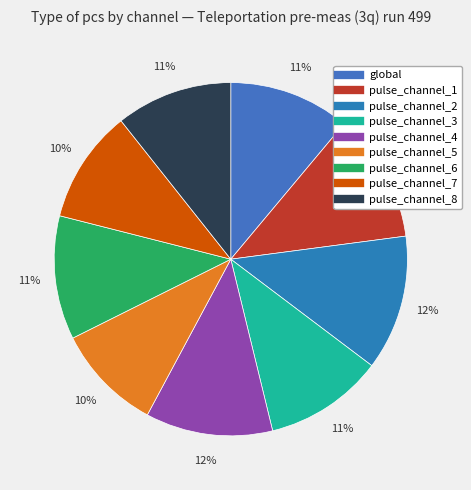

What percentage is the global slice, to the nearest percent?

11%